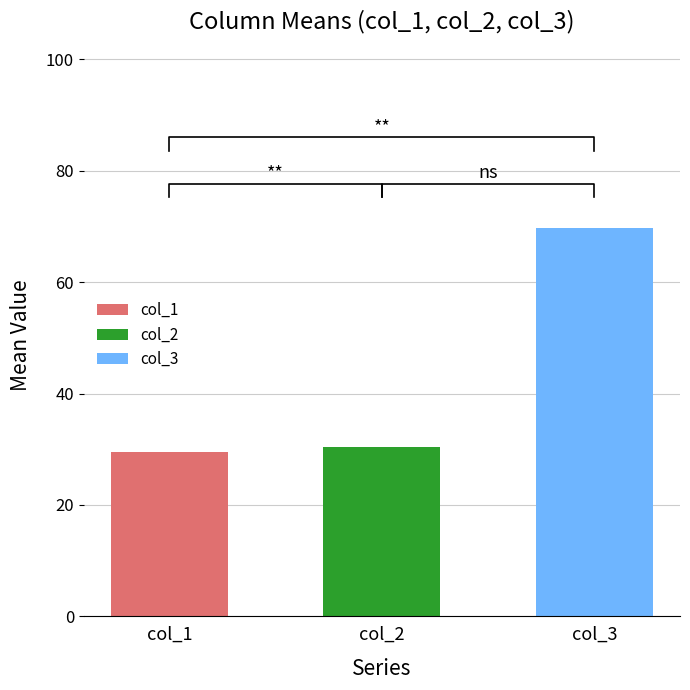

Between 67 and 77, which series saw the biggest shift?

col_1